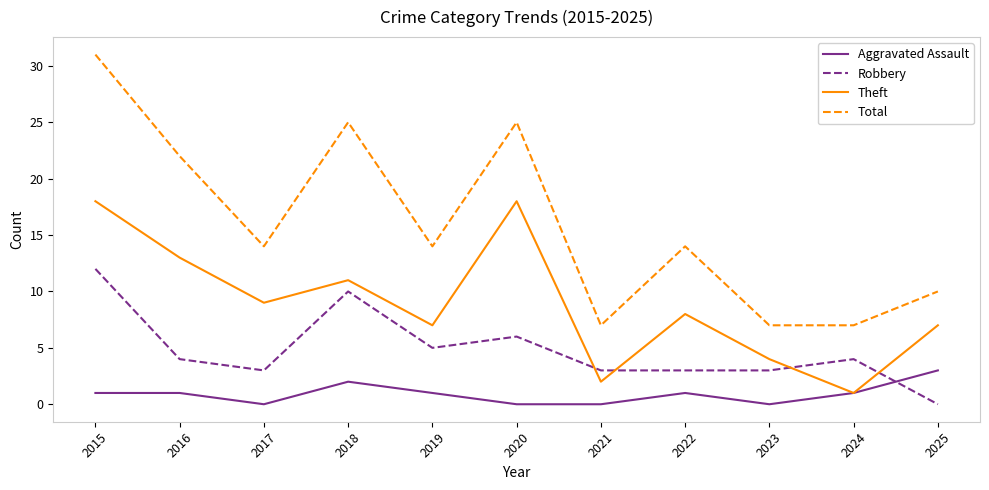

What is the sum of the Total values at 2015 and 2020?

56